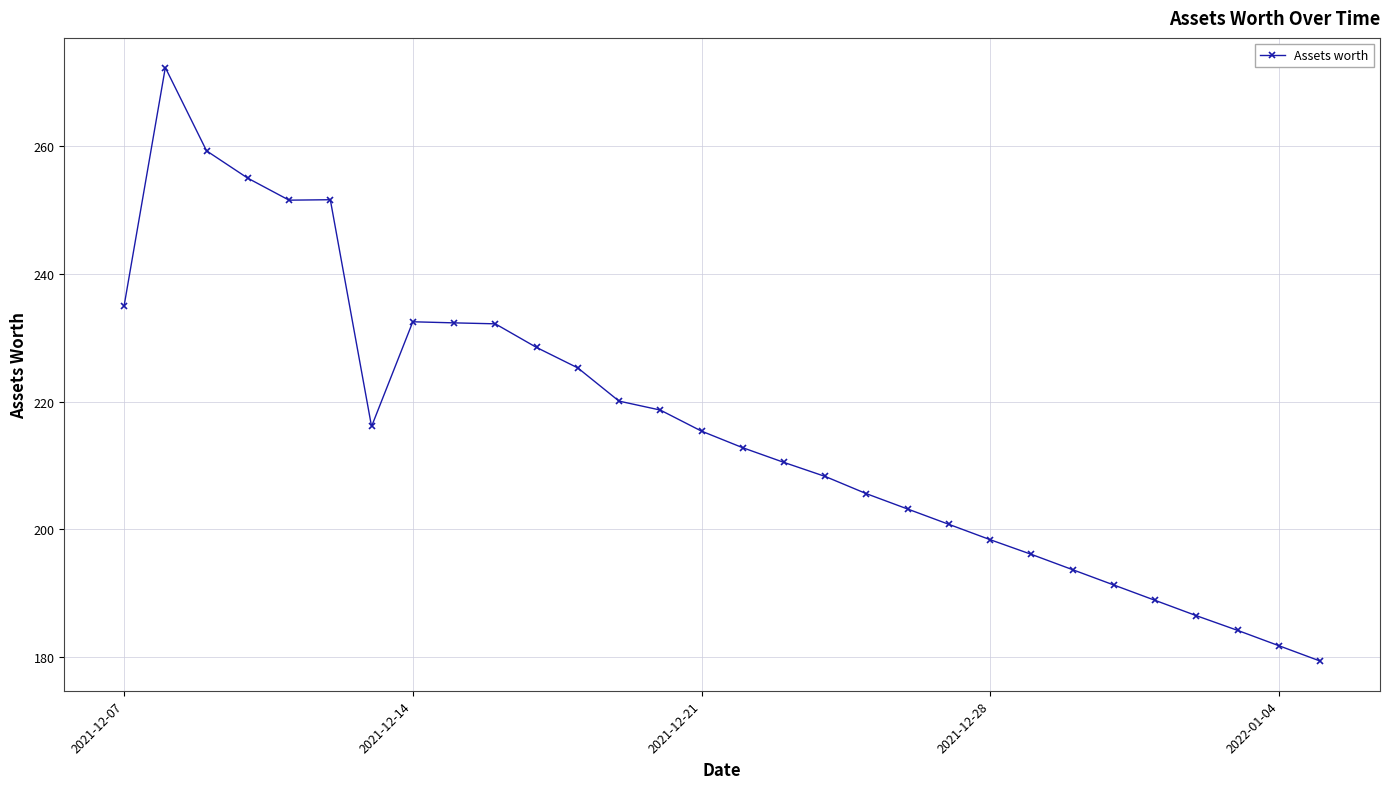

True or false: the data has more than 1 interior local peaks.

True